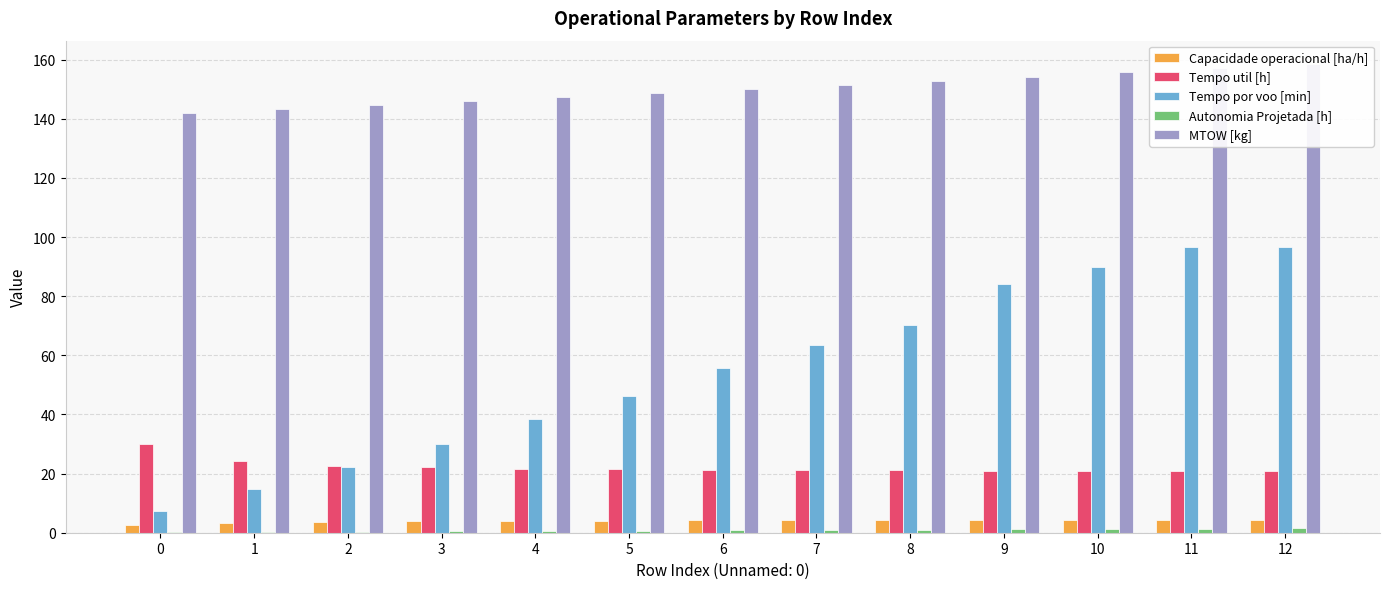

Reading left to right, list all the values displayed in this chart.

Capacidade operacional [ha/h]: 0=2.5	1=3.4	2=3.7	3=3.9	4=4.0	5=4.1	6=4.1	7=4.2	8=4.2	9=4.2	10=4.2	11=4.3	12=4.2
Tempo util [h]: 0=30.1	1=24.2	2=22.7	3=22.1	4=21.7	5=21.5	6=21.3	7=21.2	8=21.1	9=21.0	10=20.9	11=20.9	12=20.9
Tempo por voo [min]: 0=7.3	1=14.8	2=22.4	3=30.1	4=38.3	5=46.1	6=55.5	7=63.5	8=70.4	9=84.0	10=89.8	11=96.6	12=96.6
Autonomia Projetada [h]: 0=0.1	1=0.2	2=0.4	3=0.5	4=0.6	5=0.7	6=0.8	7=0.9	8=1.0	9=1.1	10=1.2	11=1.4	12=1.4
MTOW [kg]: 0=141.8	1=143.2	2=144.5	3=145.9	4=147.3	5=148.7	6=150.1	7=151.5	8=152.8	9=154.2	10=155.7	11=157.1	12=158.5